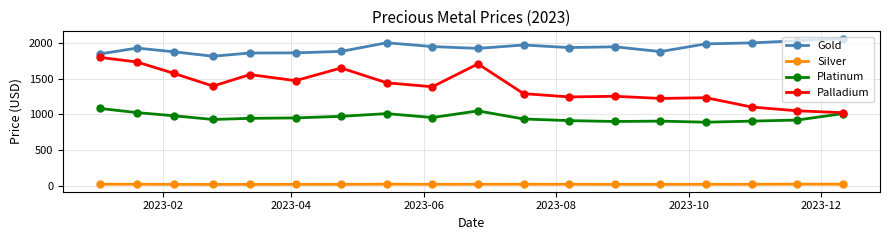

What is the sum of all Platinum values?

17270.0